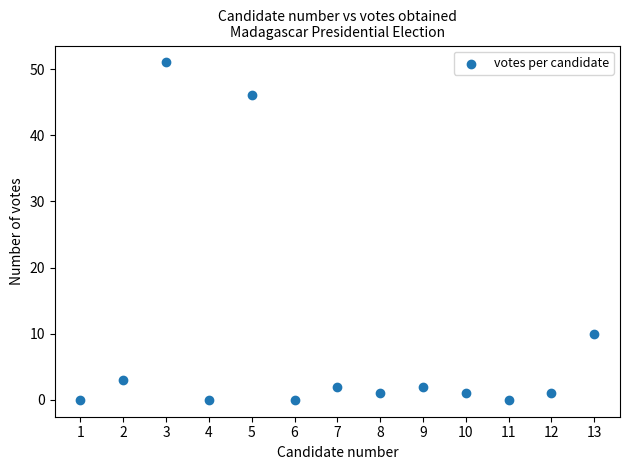

What Y value in the scatter plot is closest to 25?

10